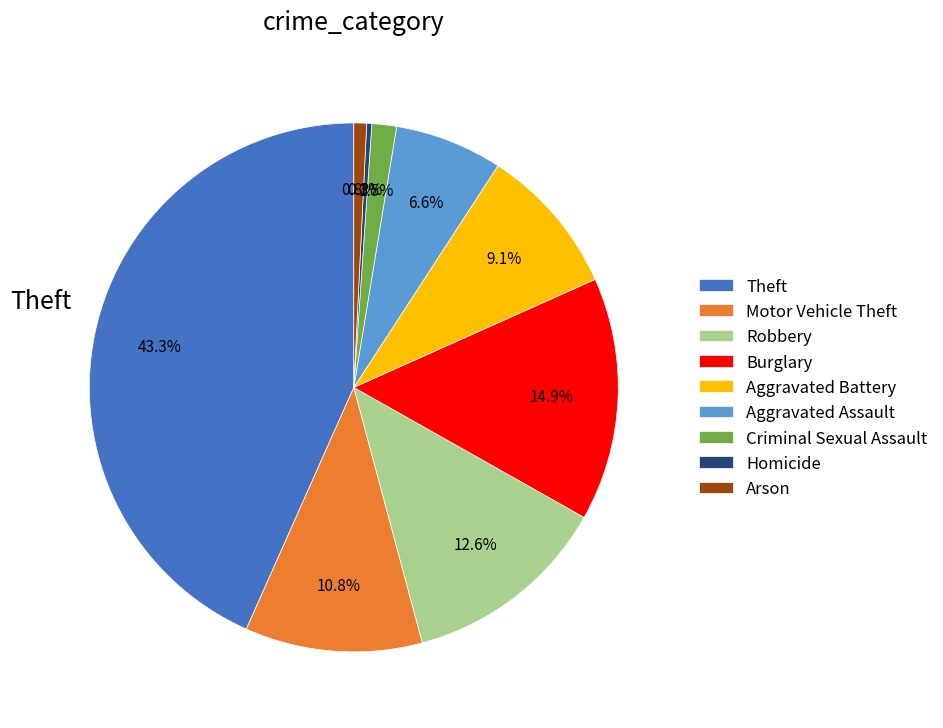

Is there a majority slice in this chart?

No